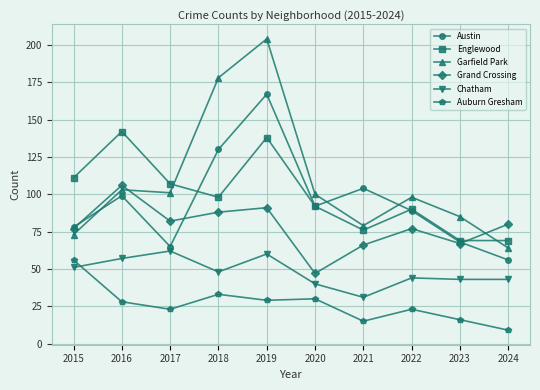

At which category does the chart reach its minimum across all series?

2024